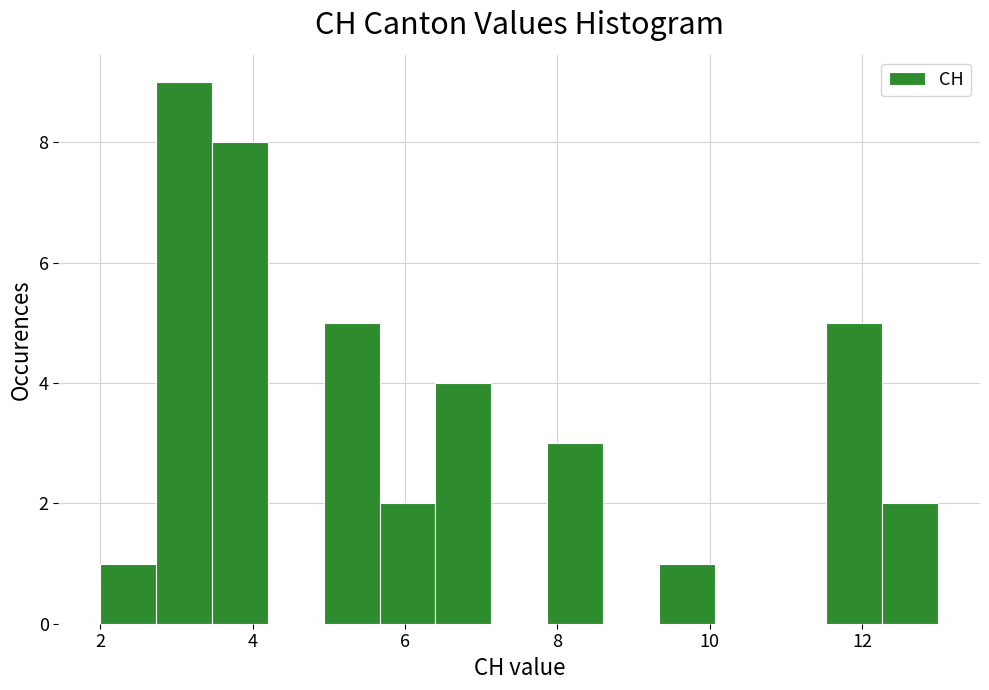

Read against the x-axis, roughly where is the centre of the tallest bar?

3.2